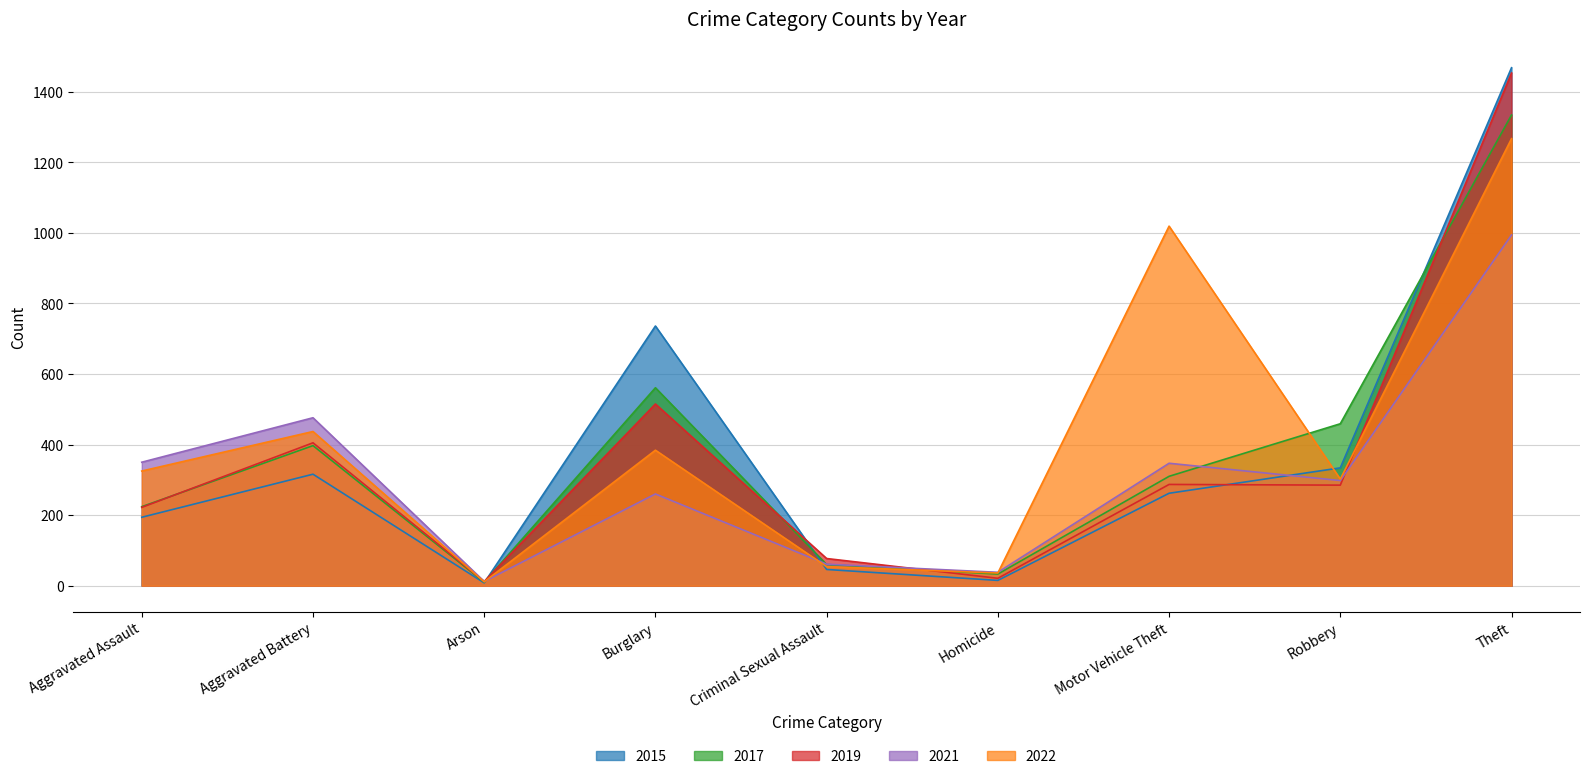

What is the label of the 6th point from the left?

Homicide